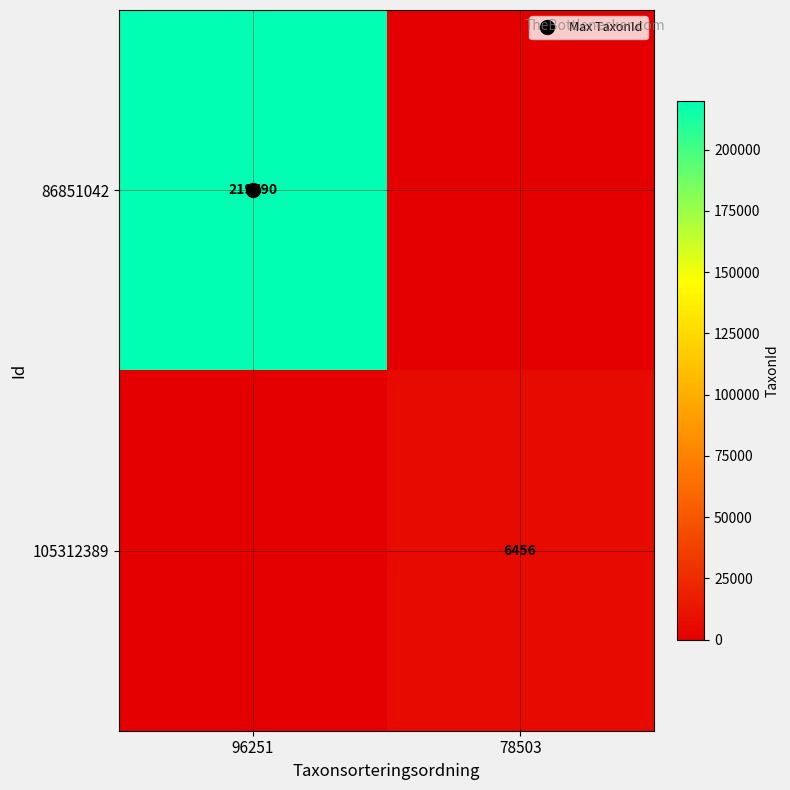

True or false: 105312389 has a value of 6456 at 78503.

True